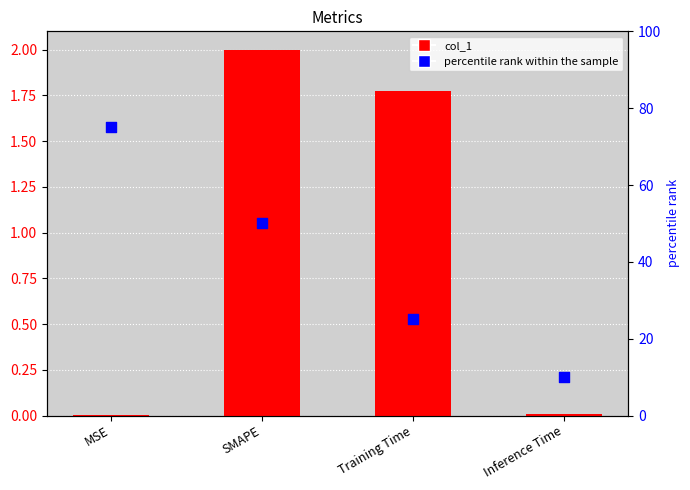

Which series reaches the minimum Y coordinate?

col_1